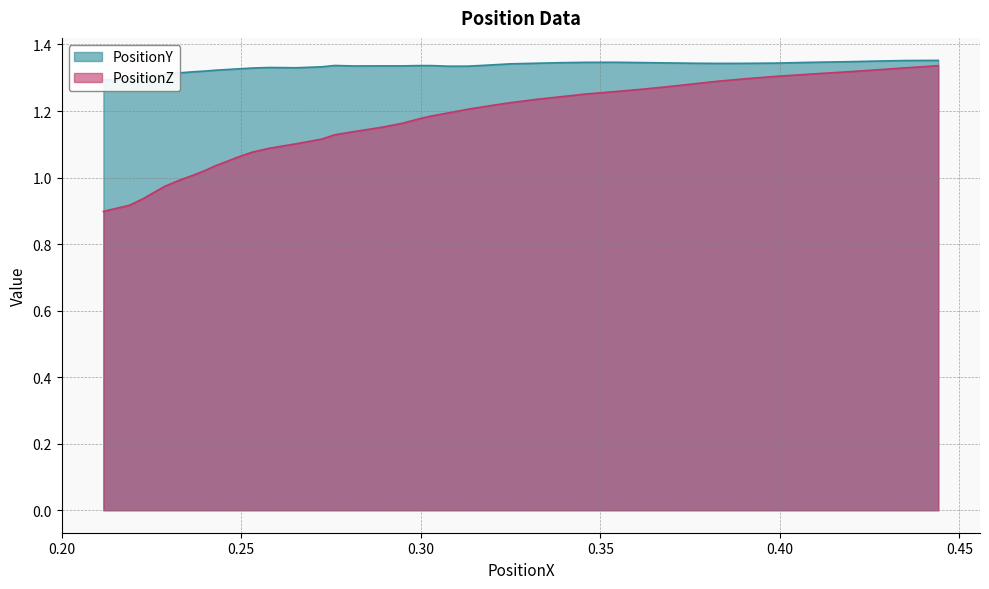

Reading left to right, what are all the values shown in this chart?

PositionY: 1.3	1.3	1.3	1.3	1.3	1.3	1.3	1.3	1.3	1.3	1.3	1.3	1.3	1.3	1.3	1.3	1.3	1.3	1.3	1.3	1.3	1.3	1.3	1.3	1.3	1.3	1.3	1.3	1.3	1.3	1.3	1.3	1.3	1.3	1.3	1.3	1.3	1.4	1.4	1.4
PositionZ: 0.9	0.9	0.9	1.0	1.0	1.0	1.0	1.0	1.0	1.0	1.1	1.1	1.1	1.1	1.1	1.1	1.1	1.2	1.2	1.2	1.2	1.2	1.2	1.2	1.2	1.2	1.2	1.3	1.3	1.3	1.3	1.3	1.3	1.3	1.3	1.3	1.3	1.3	1.3	1.3